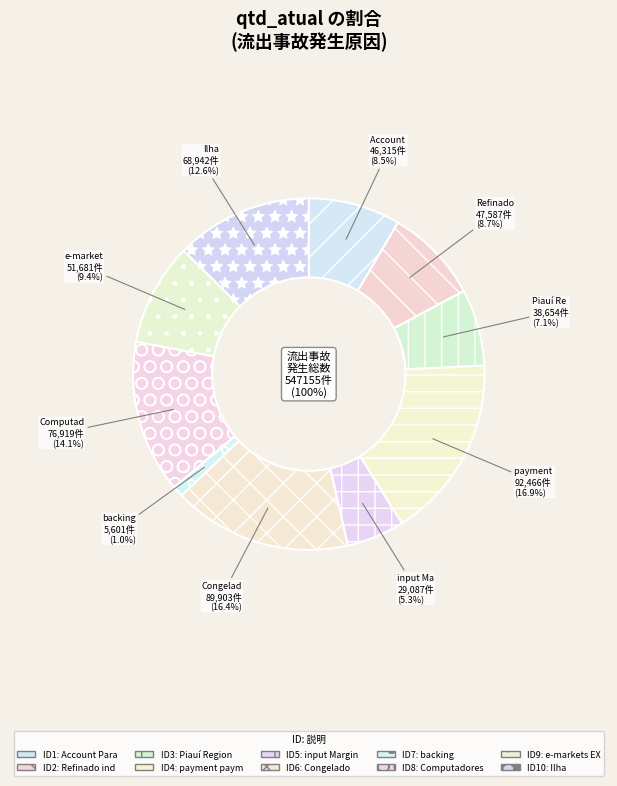

What percentage is NOT represented by 3?

92.9%